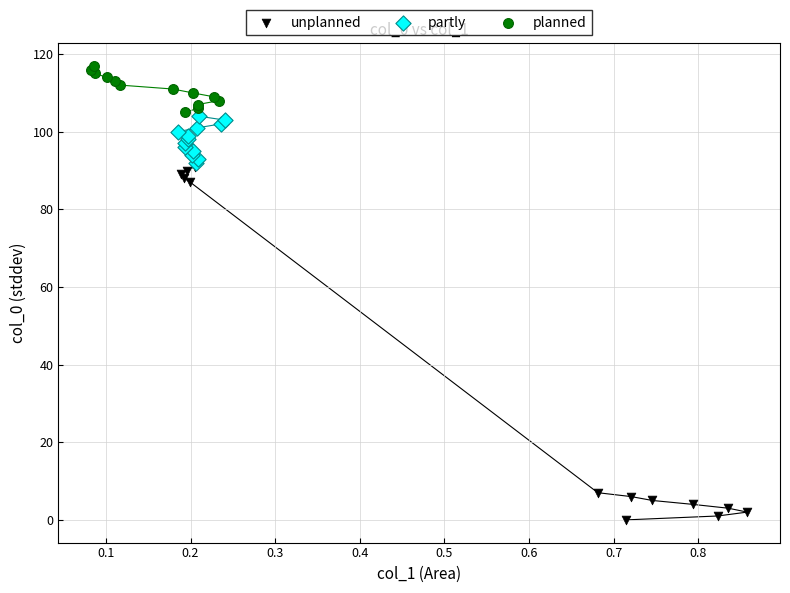

Which series reaches the minimum Y coordinate?

unplanned